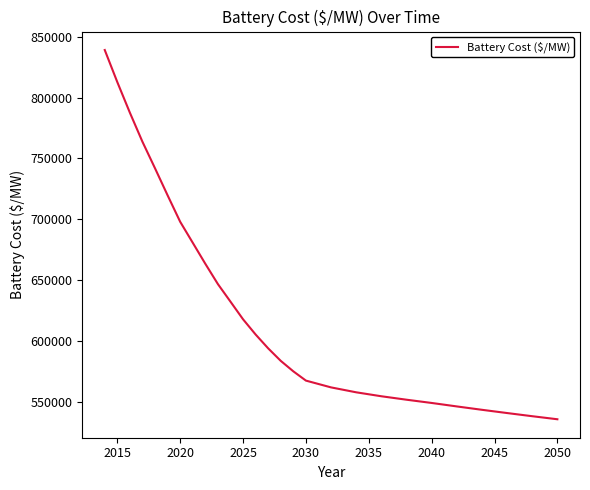

What is the greatest value displayed?

839132.0